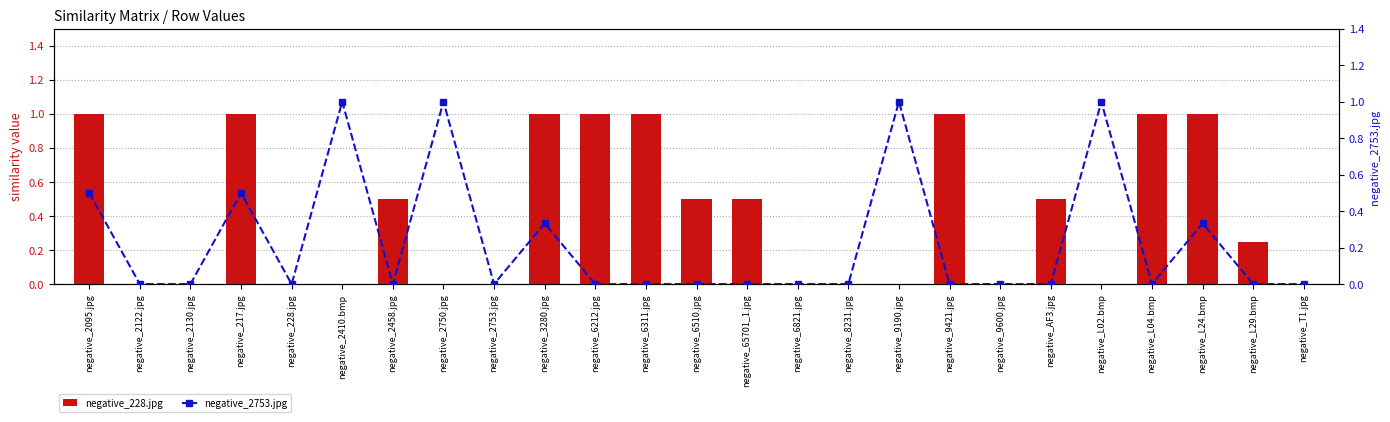

Between negative_2458.jpg and negative_L24.bmp, which series saw the biggest shift?

negative_228.jpg